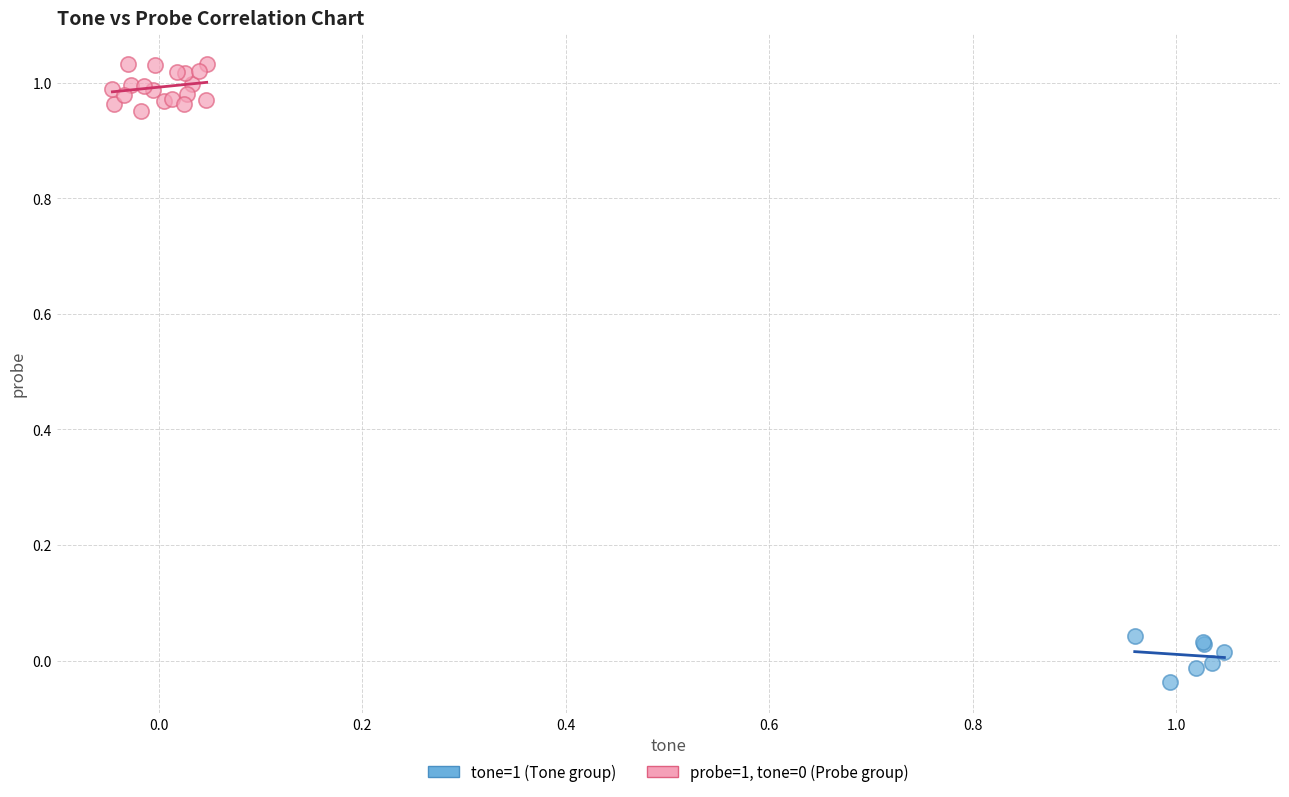

Which series contains the lowest Y value?

tone=1 (Tone group)